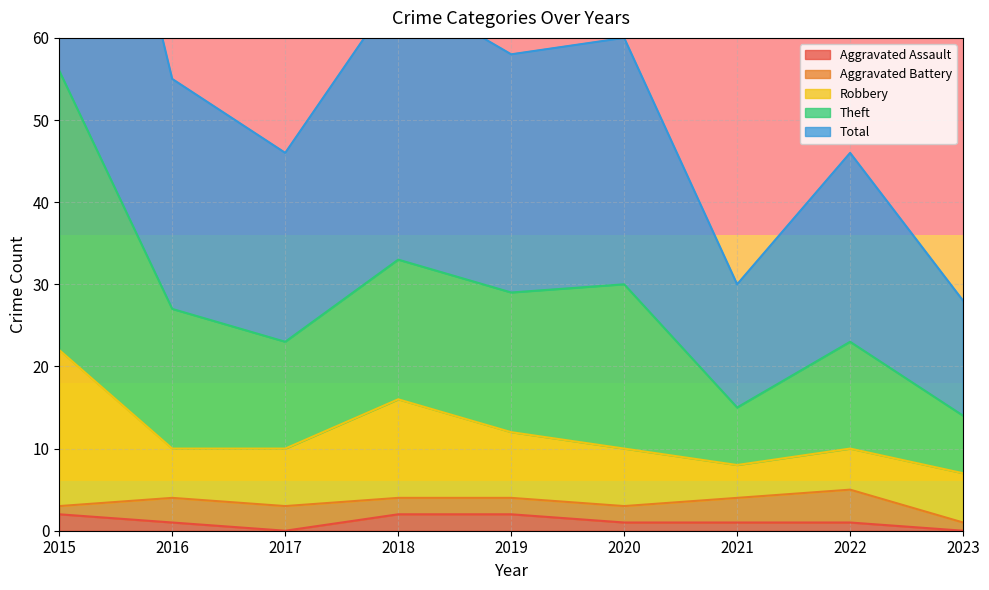

Does the chart display data point markers on the line(s)?

No